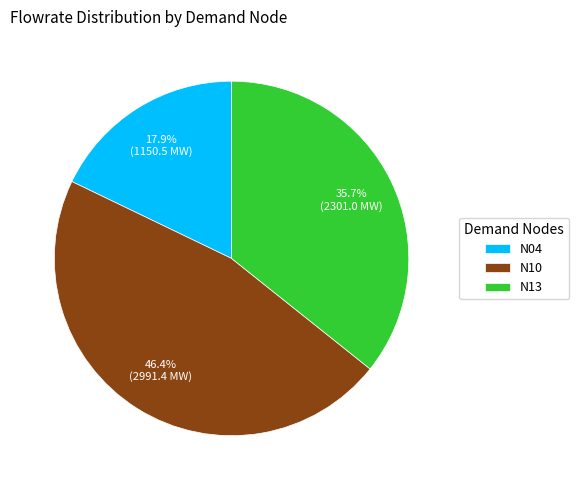

What percentage is the N13 slice, to the nearest percent?

36%